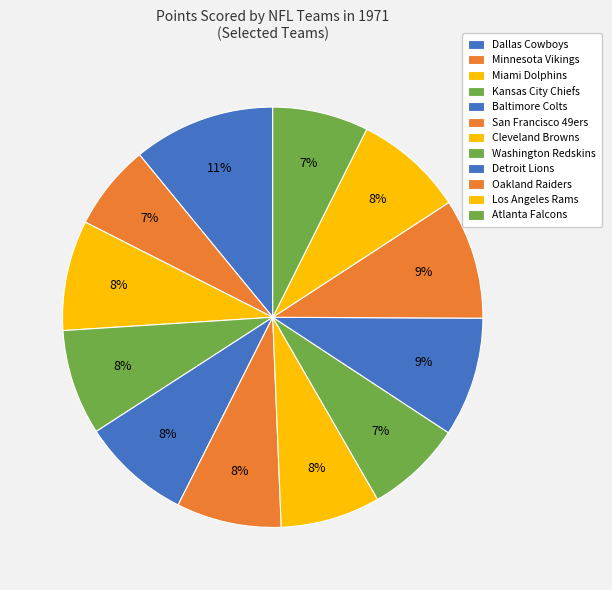

Count the number of slices in the pie.

12